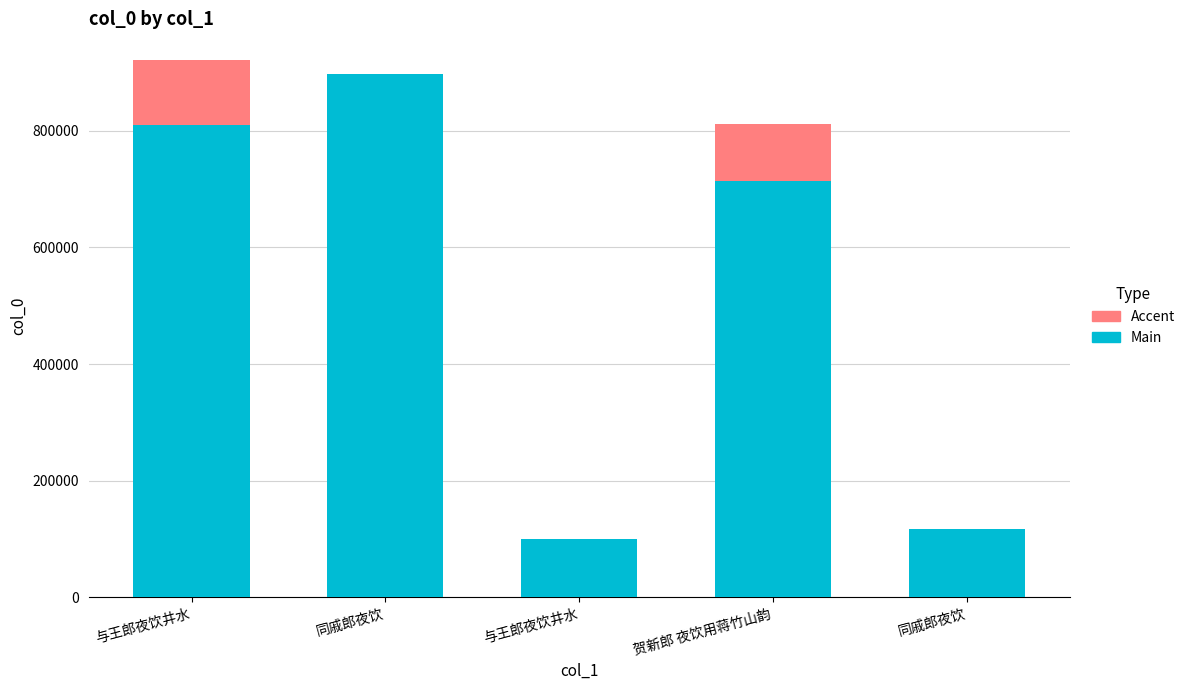

Which has a higher value, 与王郎夜饮井水 or 同戚郎夜饮?

同戚郎夜饮